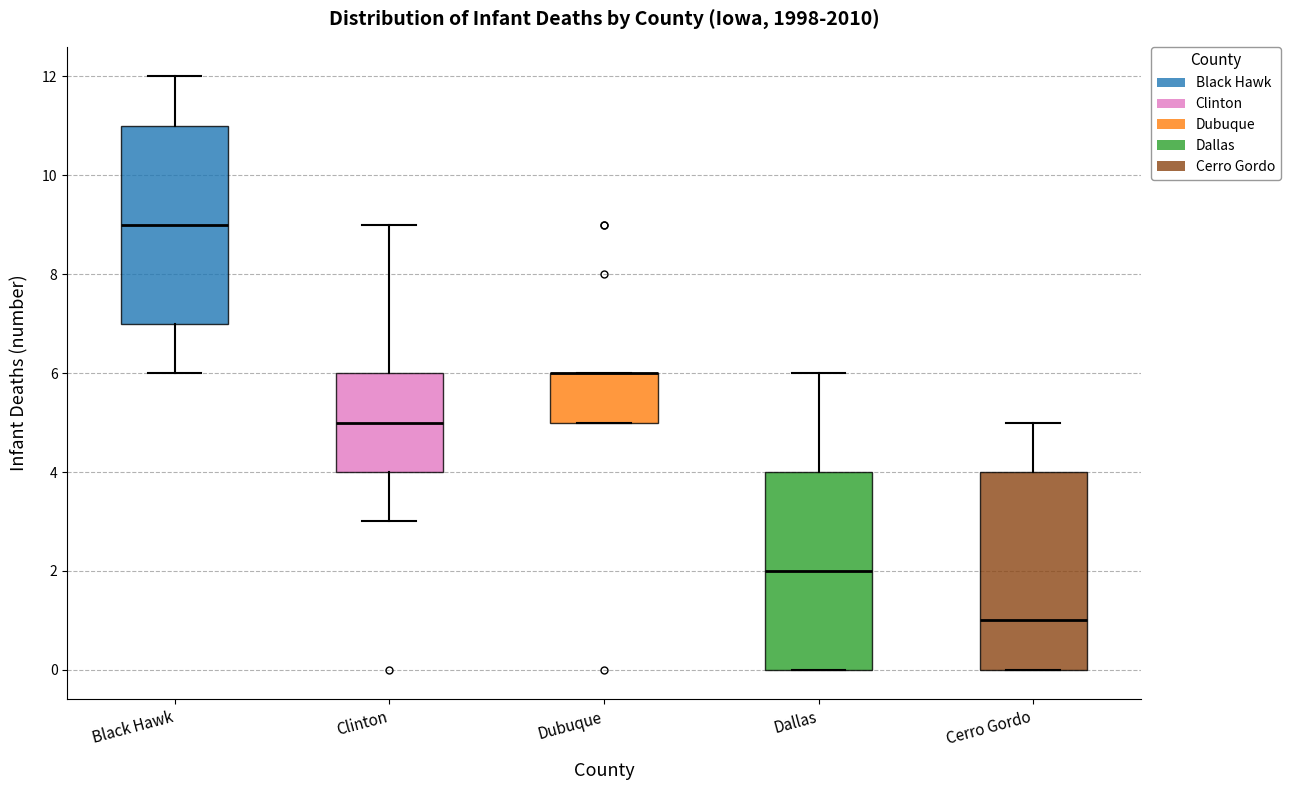

Where does the median line of the box for Black Hawk sit on the y-axis? The values are not printed on the chart, so give them approximately, as read against the axis.

9